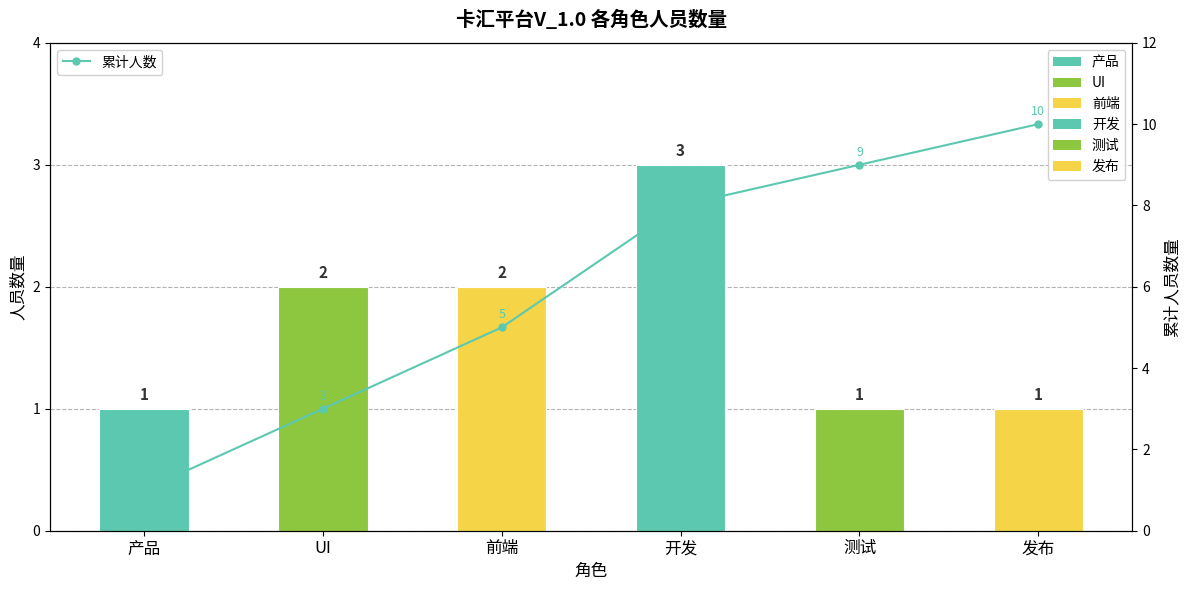

The chart shows a value of 3 at 发布. True or false?

False